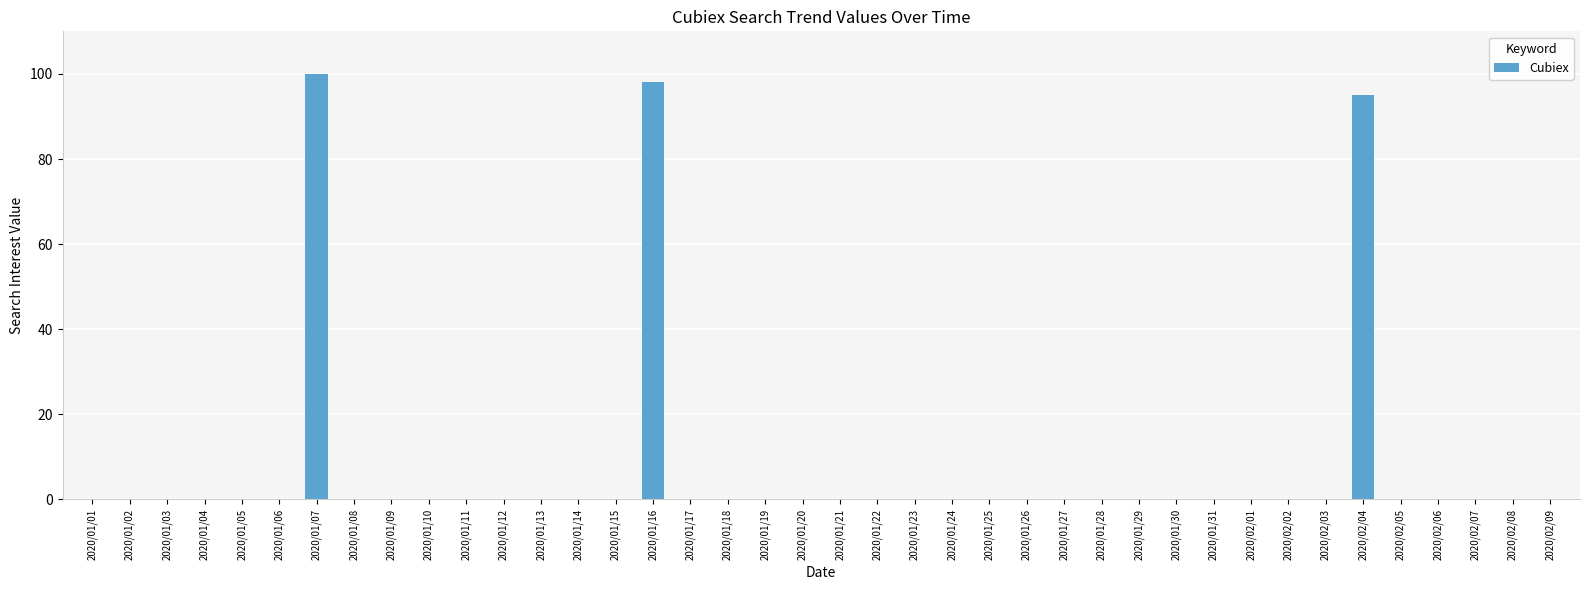

How many categories are shown in the chart?

40